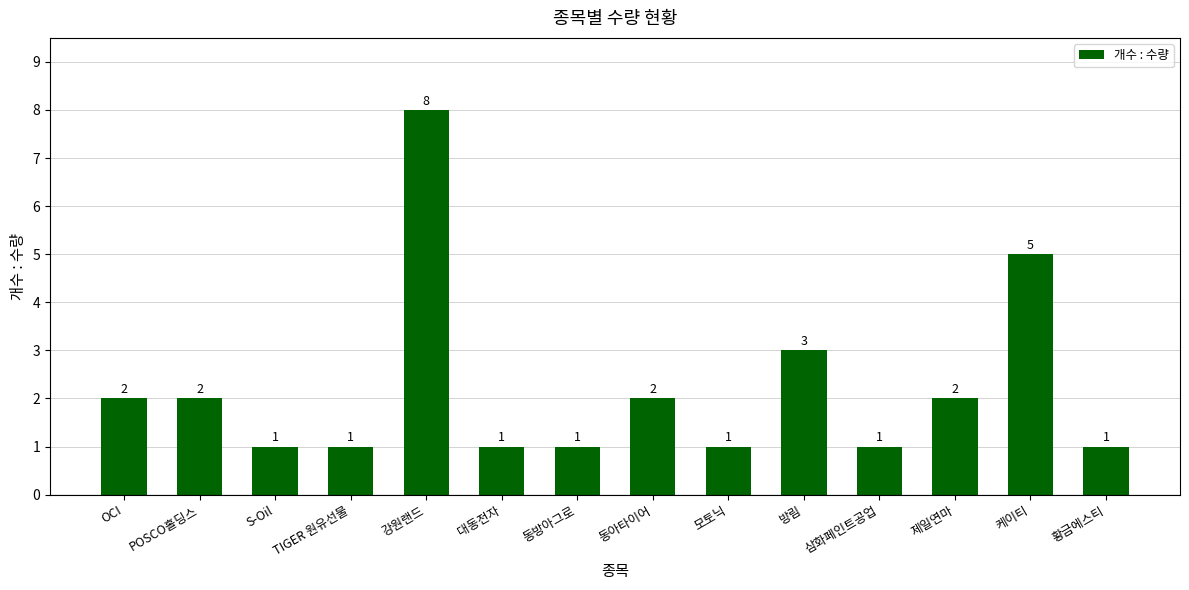

At which label is the value closest to 4?

방림